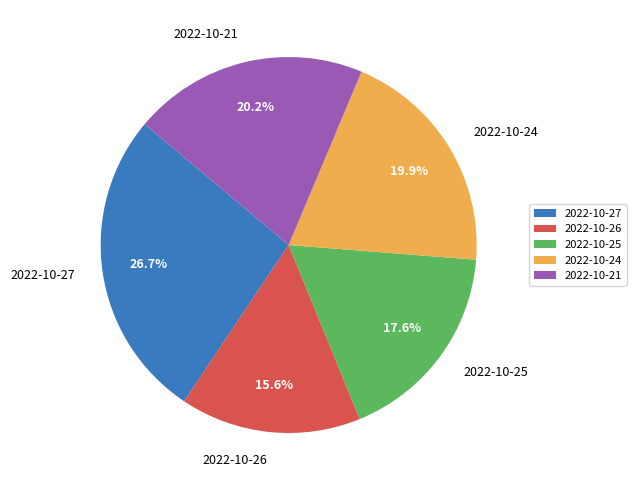

Is it true that 2022-10-25 is 31% of the pie?

False